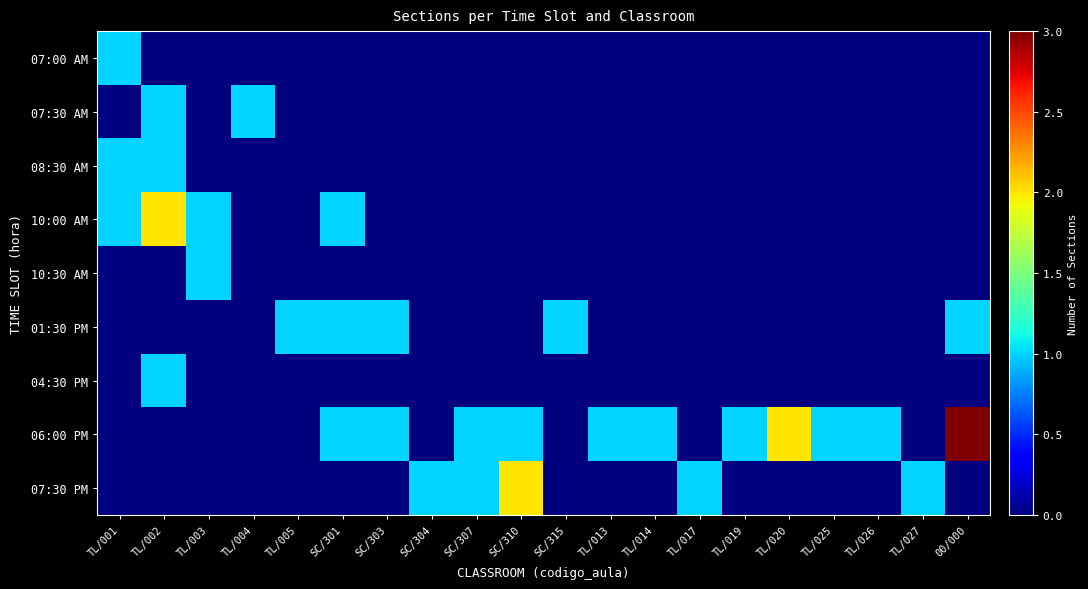

Which category has the highest value across all series?

00/000